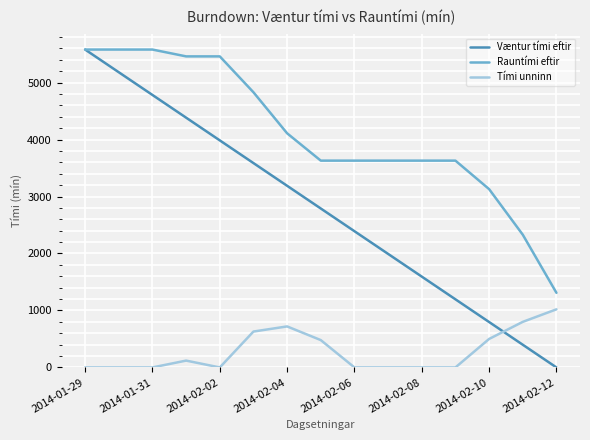

True or false: Tími unninn and Rauntími eftir intersect in this chart.

False